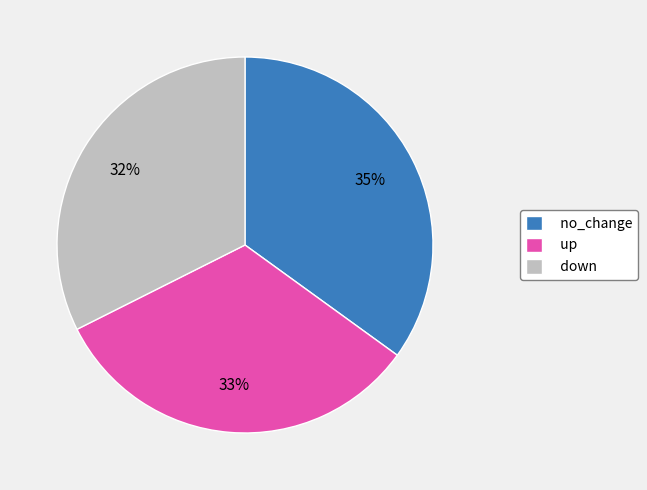

Is there any slice that represents more than half of the pie?

No